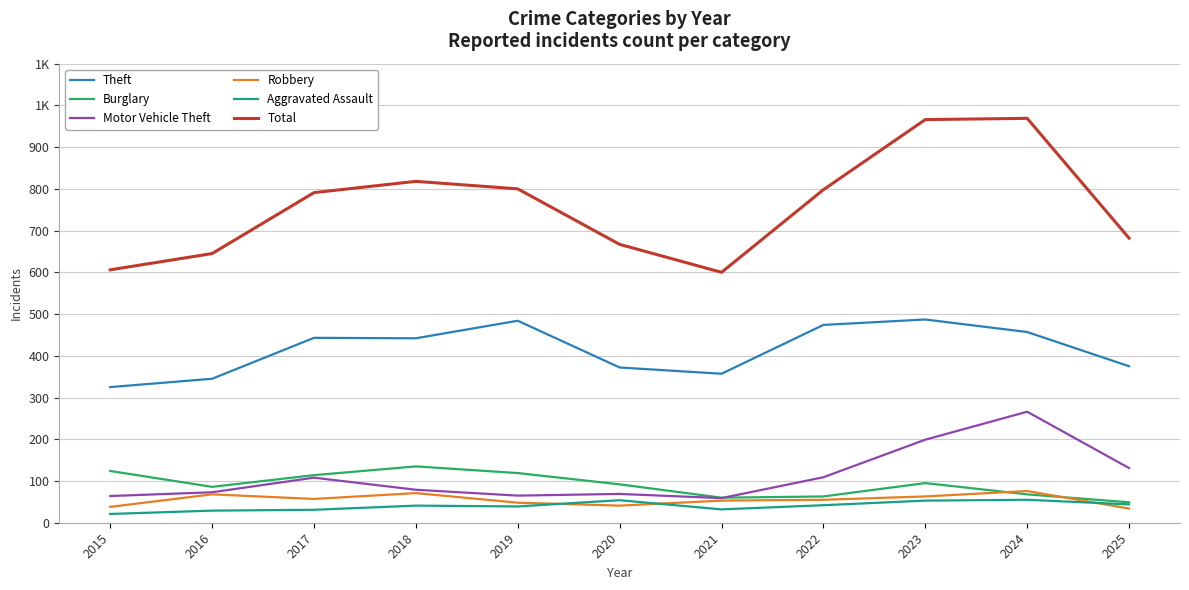

What is the difference between the Motor Vehicle Theft values at 2020 and 2025?

62